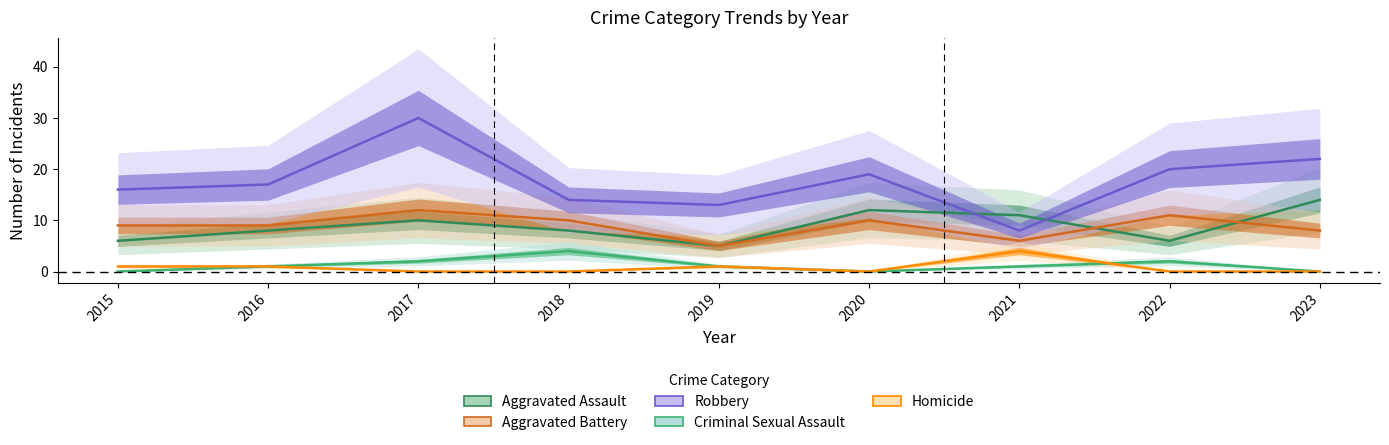

Does the chart display data point markers on the line(s)?

No